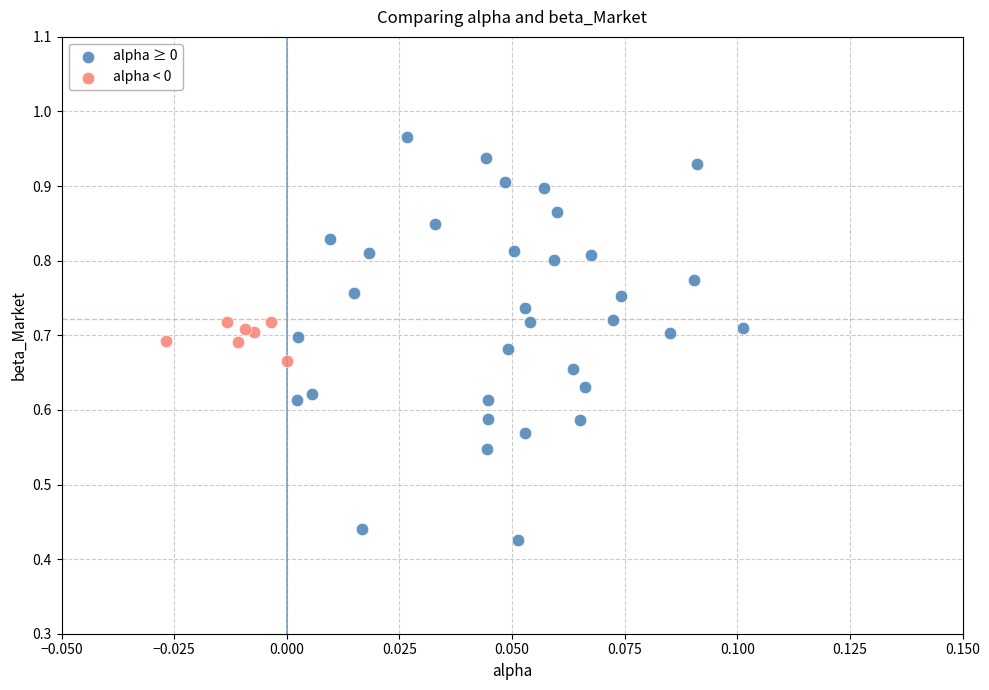

Which series has the widest spread of Y values?

alpha ≥ 0